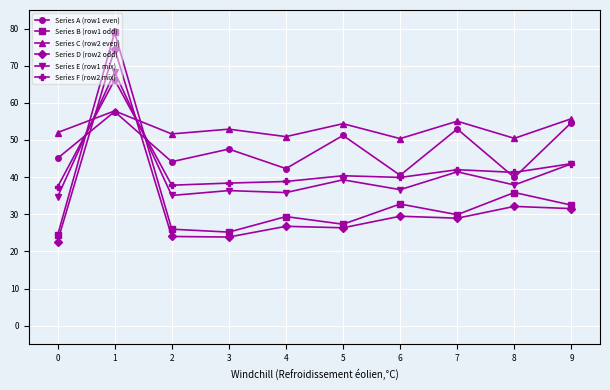

What is the value of the Series A (row1 even) point at the 7th from the left?

40.5